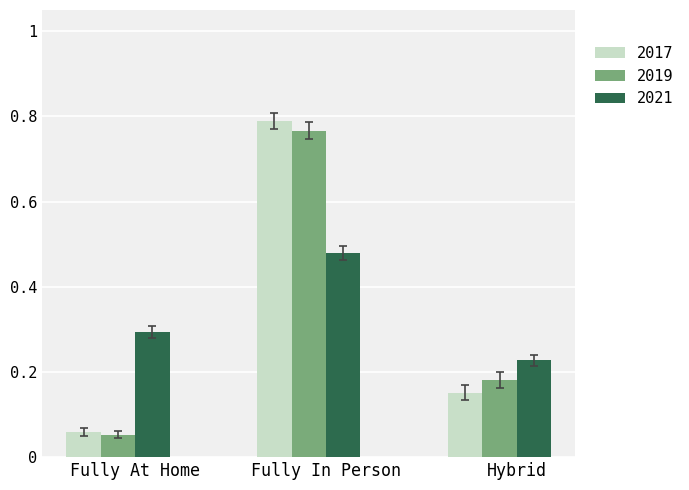

The 2021 series shows 0.4 at Fully At Home. True or false?

False